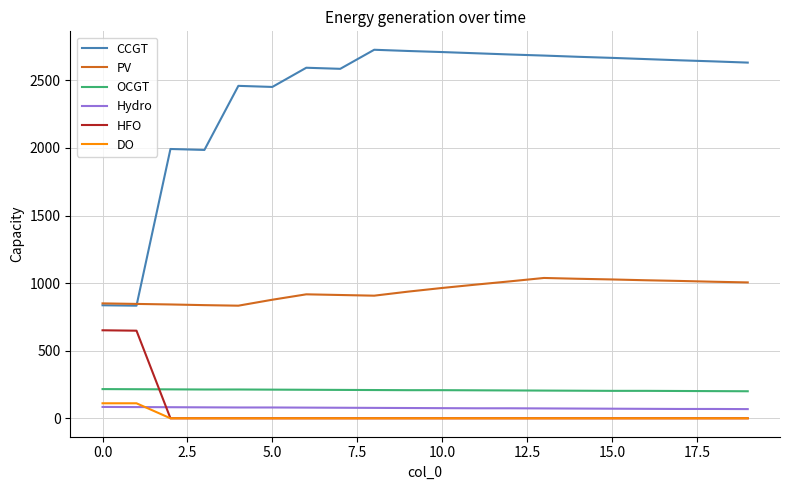

True or false: HFO and CCGT cross at least once.

False